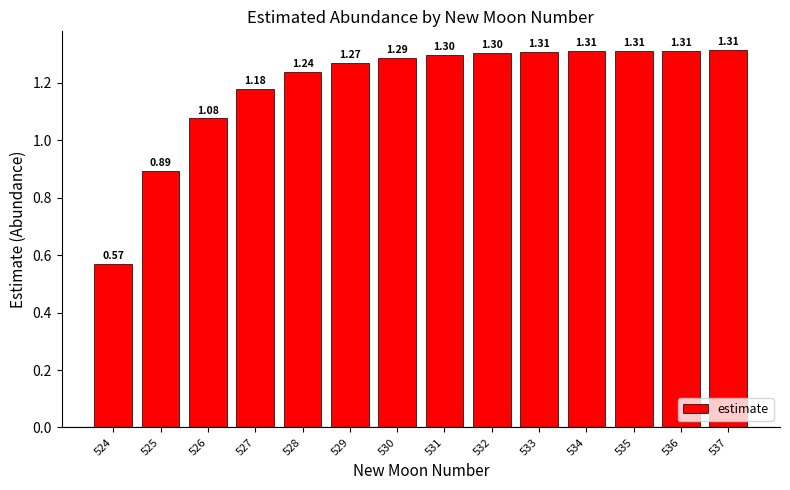

What is the ratio of the value at 531 to the value at 537?

1.0